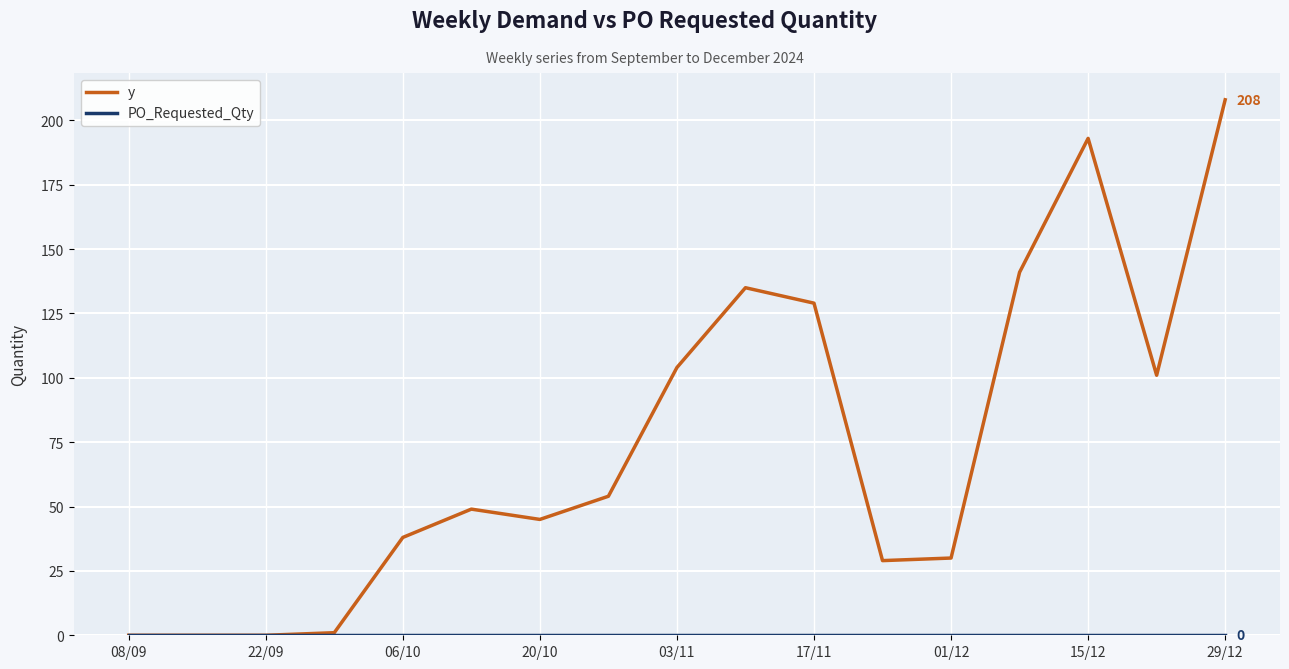

Which series has the largest total across all categories?

y